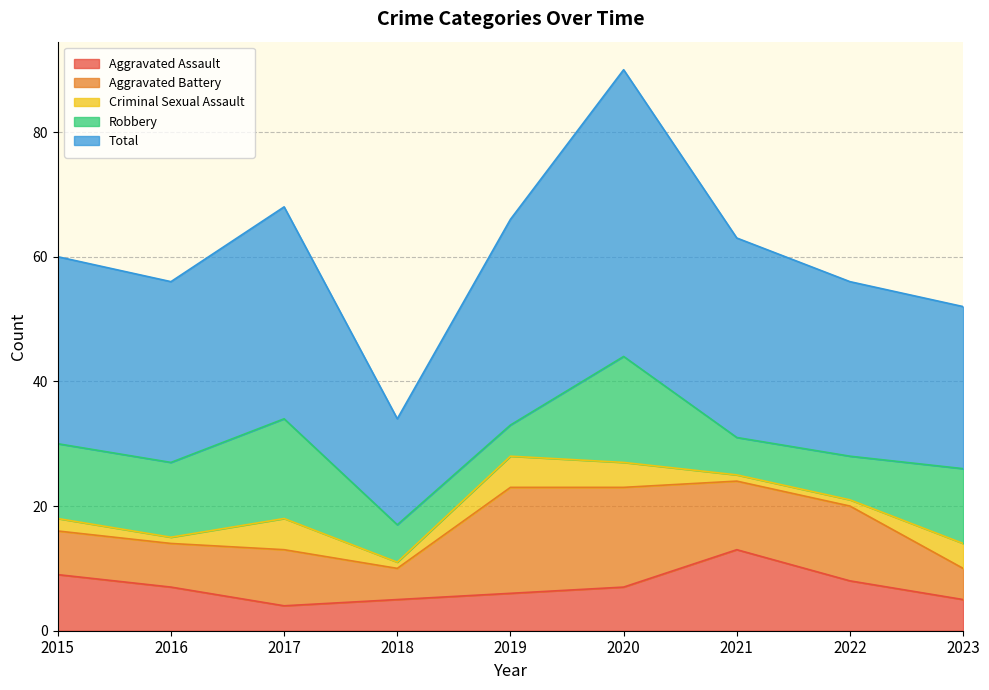

Which series ends up on top after the final intersection of Criminal Sexual Assault and Aggravated Assault?

Aggravated Assault